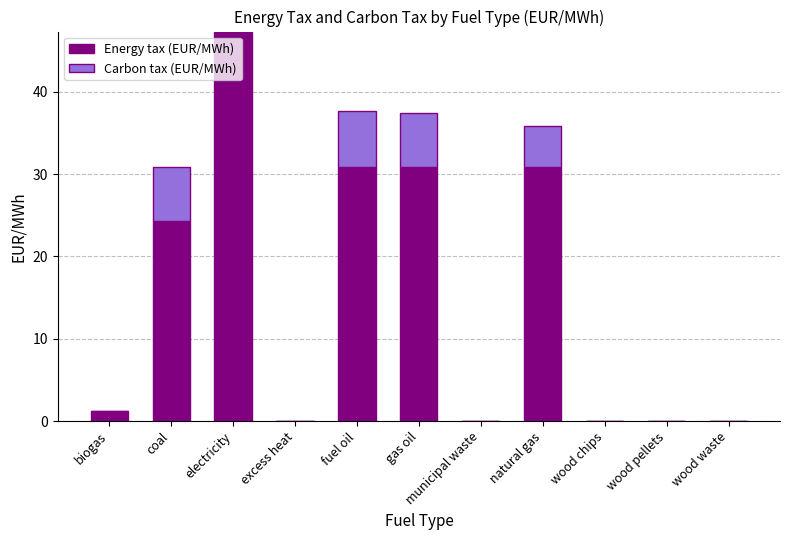

The Energy tax (EUR/MWh) series shows -30.4 at wood pellets. True or false?

False